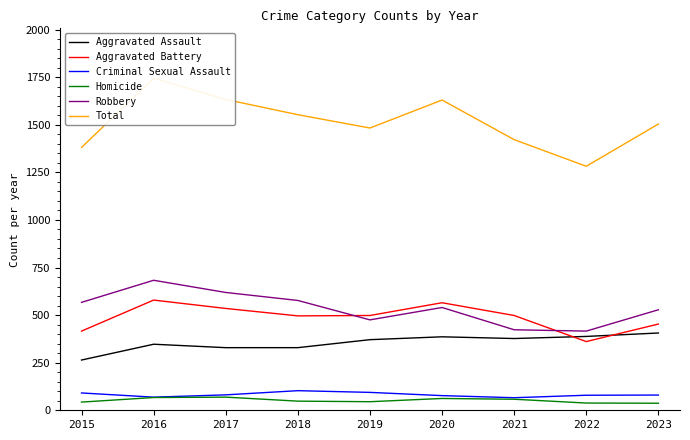

Reading left to right, what are all the values shown in this chart?

Aggravated Assault: 264	347	329	329	371	386	377	388	406
Aggravated Battery: 416	579	535	496	498	565	498	361	453
Criminal Sexual Assault: 91	69	81	103	94	77	66	79	80
Homicide: 43	67	69	48	45	62	58	38	37
Robbery: 567	683	619	577	475	540	423	416	528
Total: 1381	1745	1633	1553	1483	1630	1422	1282	1504